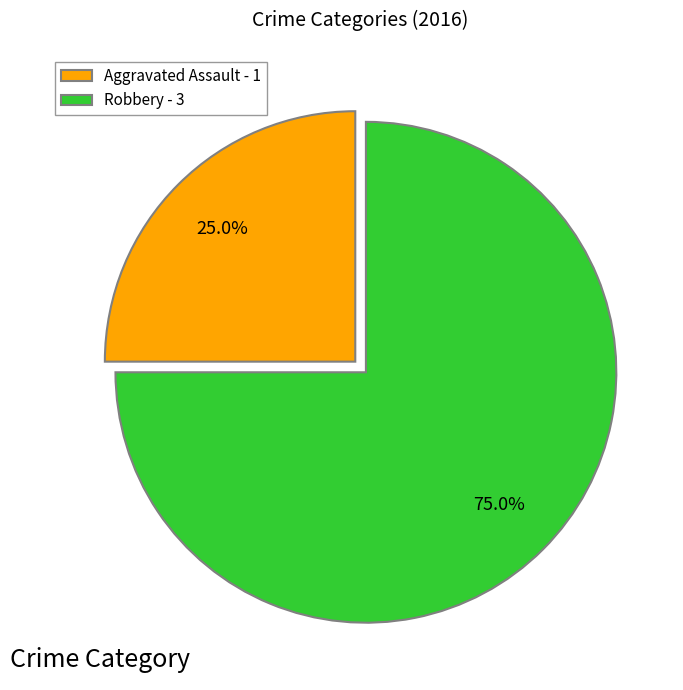

Which slice represents more than half of the pie?

Robbery